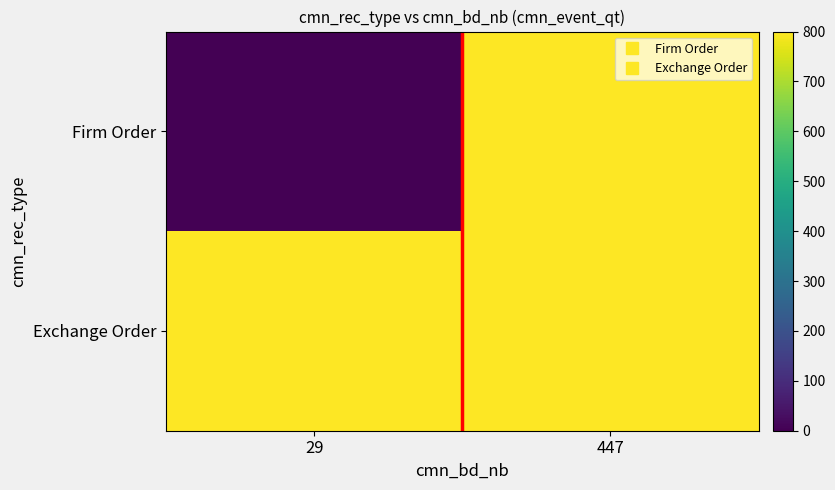

Which series changed the most between 29 and 447?

Firm Order